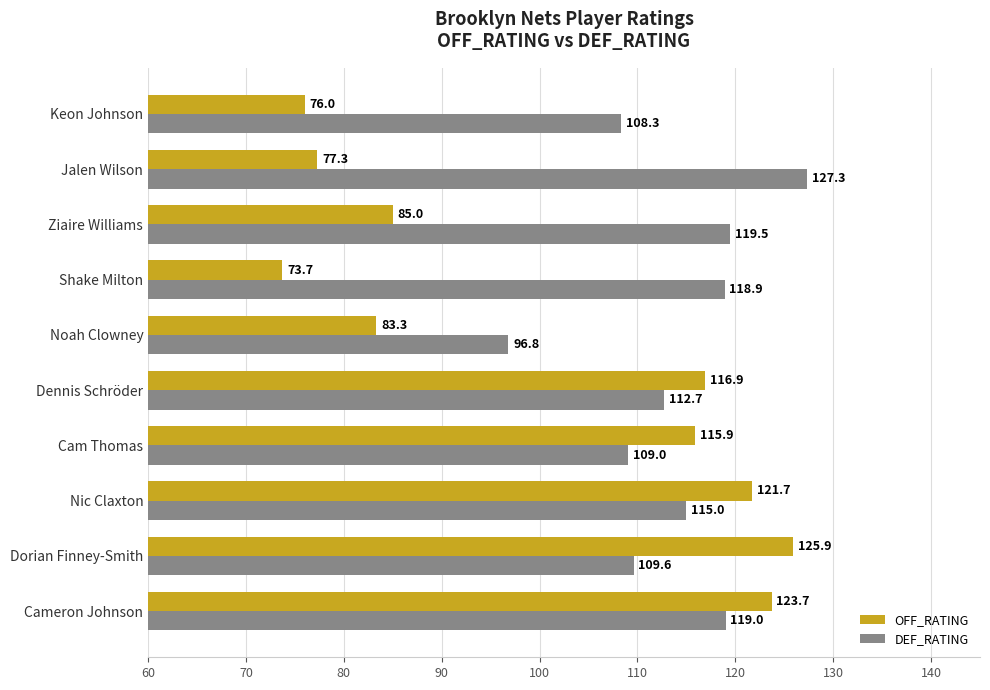

Is it true that DEF_RATING equals 70.3 at Dennis Schröder?

False